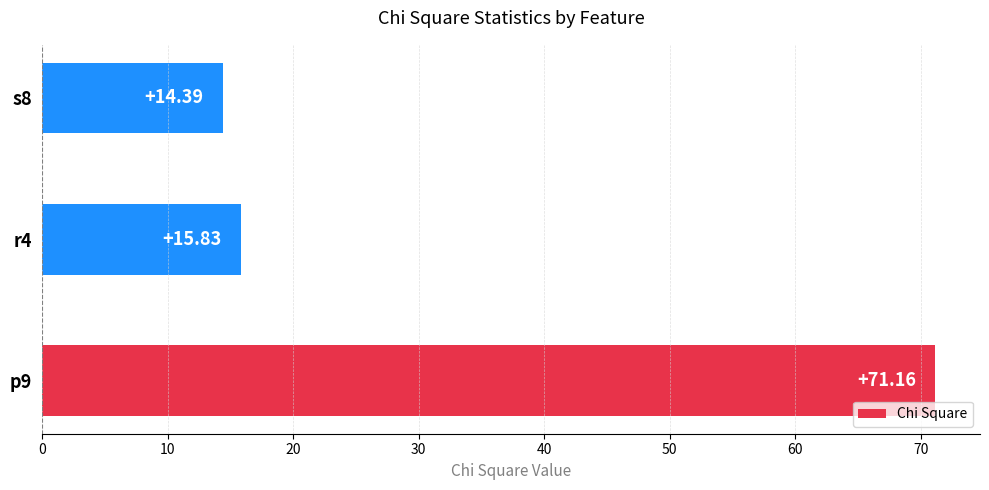

What is the smallest value displayed?

14.4